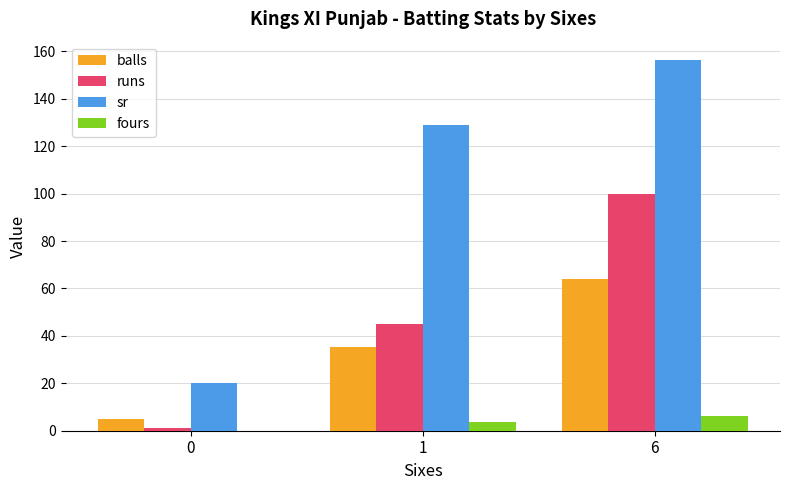

What is the approximate value of balls at 1?

35.4